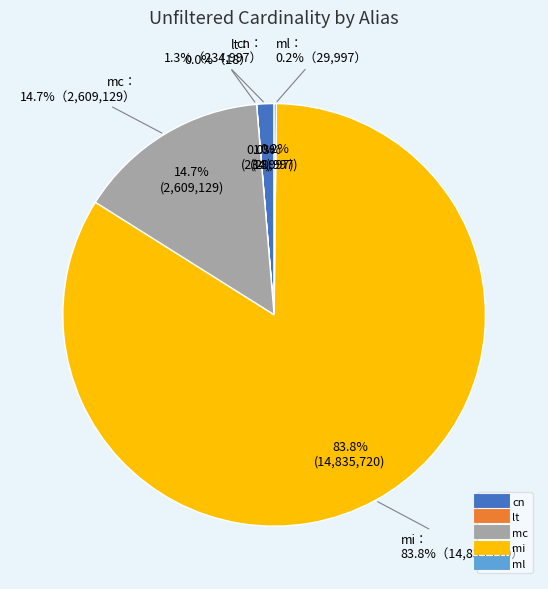

What is the largest slice in the pie chart?

mi